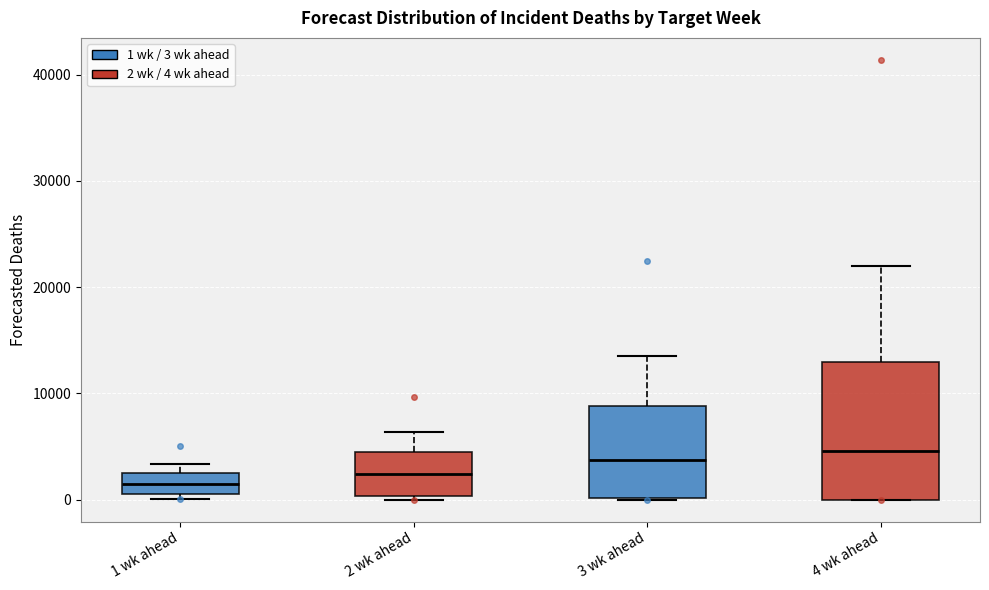

Reading left to right, read every box against the y-axis: the position of its median line, the range the box covers, and the ends of its whiskers. The values are not printed on the chart, so give them approximately, as read against the axis.

1 wk ahead: median 1000 (inside the box), box 1000 to 3000, whiskers 0 to 3000 (just above the box's upper edge)
2 wk ahead: median 2000, box 0 to 4000, whiskers 0 (just below the box's lower edge) to 6000
3 wk ahead: median 4000, box 0 to 9000, whiskers 0 to 14000
4 wk ahead: median 5000, box 0 to 13000, whiskers 0 to 22000